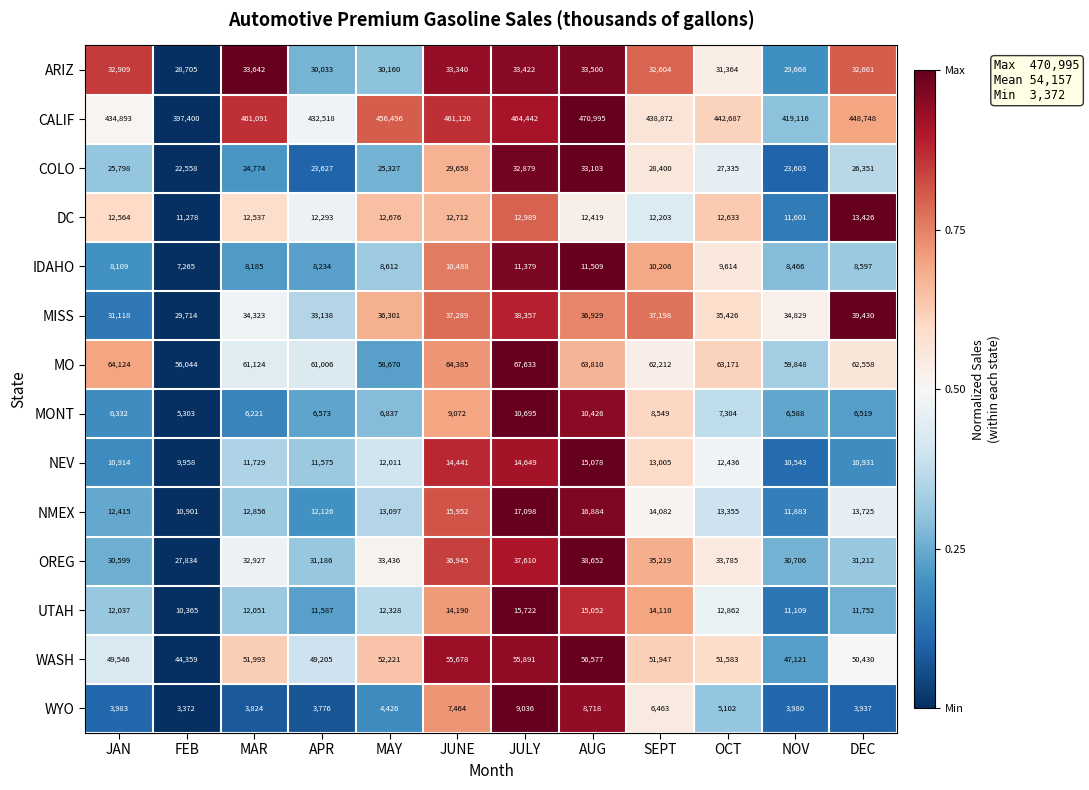

Which series has the largest total across all categories?

CALIF